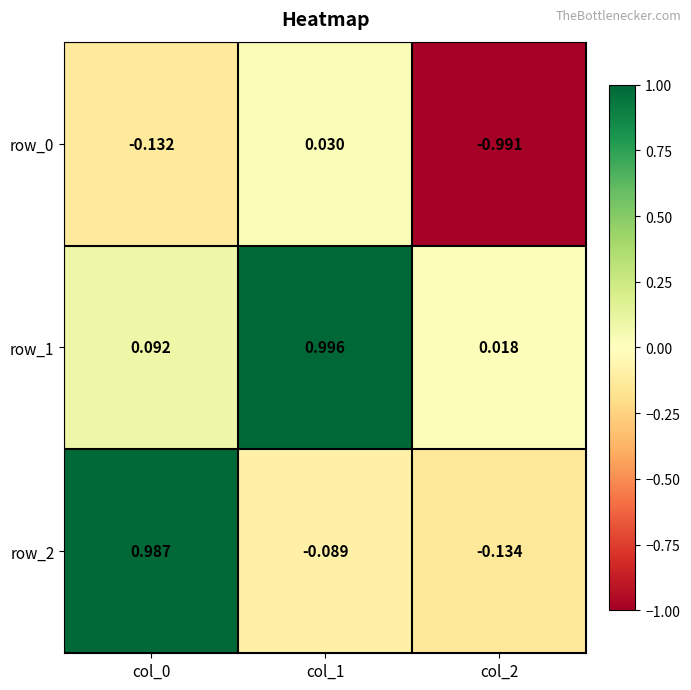

How many values in row_0 are above zero?

1